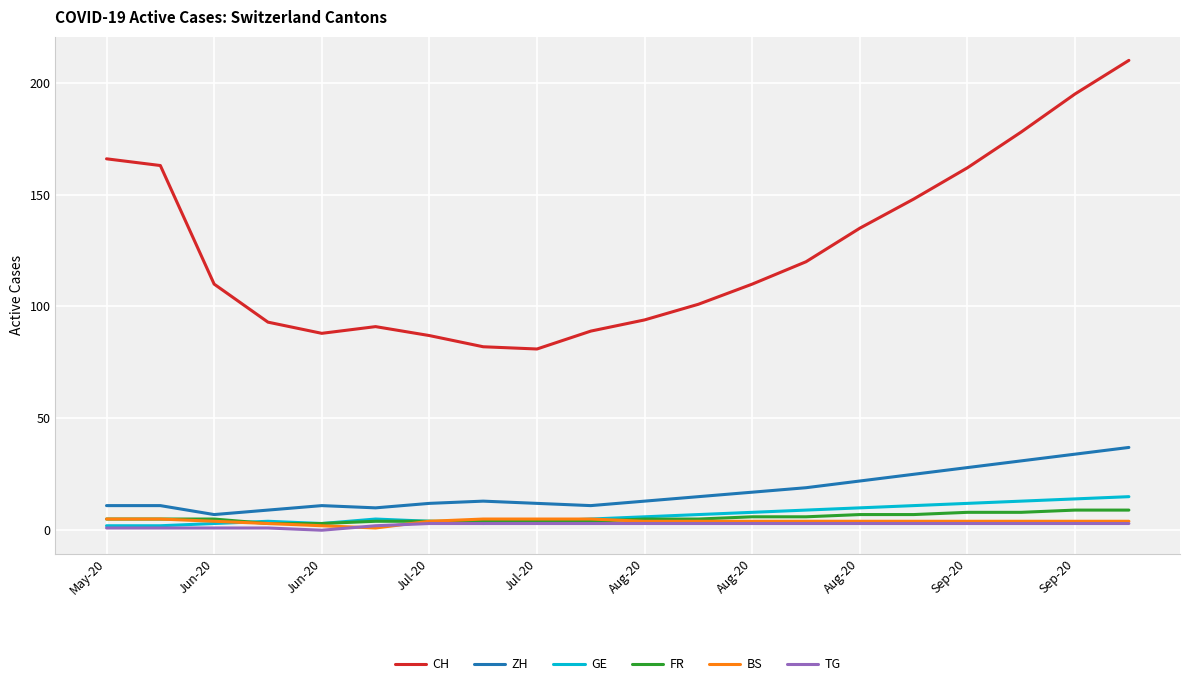

Which series has the largest range (max minus min)?

CH